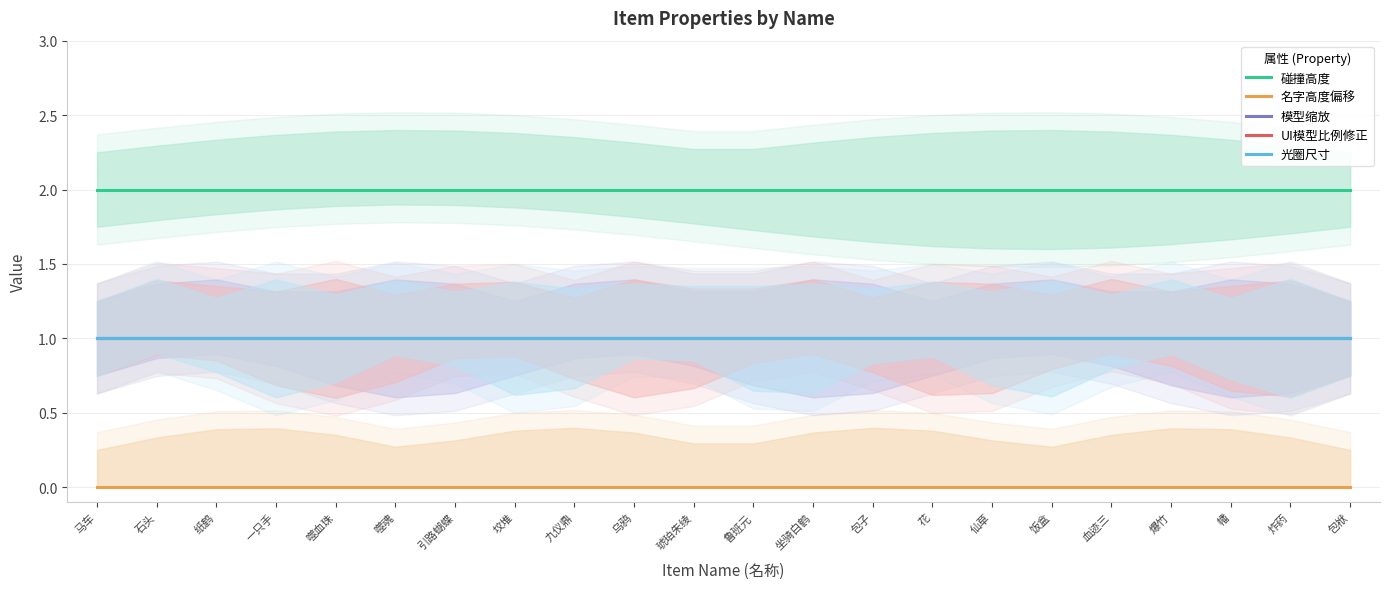

Reading left to right, what are all the values shown in this chart?

碰撞高度: 马车=2	石头=2	纸鹤=2	一只手=2	噬血珠=2	噬魂=2	引路蝴蝶=2	坟堆=2	九仪鼎=2	乌鸦=2	琥珀朱绫=2	鲁班元=2	坐骑白鹤=2	包子=2	花=2	仙草=2	饭盒=2	血迹三=2	爆竹=2	幡=2	炸药=2	包袱=2
名字高度偏移: 马车=0	石头=0	纸鹤=0	一只手=0	噬血珠=0	噬魂=0	引路蝴蝶=0	坟堆=0	九仪鼎=0	乌鸦=0	琥珀朱绫=0	鲁班元=0	坐骑白鹤=0	包子=0	花=0	仙草=0	饭盒=0	血迹三=0	爆竹=0	幡=0	炸药=0	包袱=0
模型缩放: 马车=1	石头=1	纸鹤=1	一只手=1	噬血珠=1	噬魂=1	引路蝴蝶=1	坟堆=1	九仪鼎=1	乌鸦=1	琥珀朱绫=1	鲁班元=1	坐骑白鹤=1	包子=1	花=1	仙草=1	饭盒=1	血迹三=1	爆竹=1	幡=1	炸药=1	包袱=1
UI模型比例修正: 马车=1	石头=1	纸鹤=1	一只手=1	噬血珠=1	噬魂=1	引路蝴蝶=1	坟堆=1	九仪鼎=1	乌鸦=1	琥珀朱绫=1	鲁班元=1	坐骑白鹤=1	包子=1	花=1	仙草=1	饭盒=1	血迹三=1	爆竹=1	幡=1	炸药=1	包袱=1
光圈尺寸: 马车=1	石头=1	纸鹤=1	一只手=1	噬血珠=1	噬魂=1	引路蝴蝶=1	坟堆=1	九仪鼎=1	乌鸦=1	琥珀朱绫=1	鲁班元=1	坐骑白鹤=1	包子=1	花=1	仙草=1	饭盒=1	血迹三=1	爆竹=1	幡=1	炸药=1	包袱=1